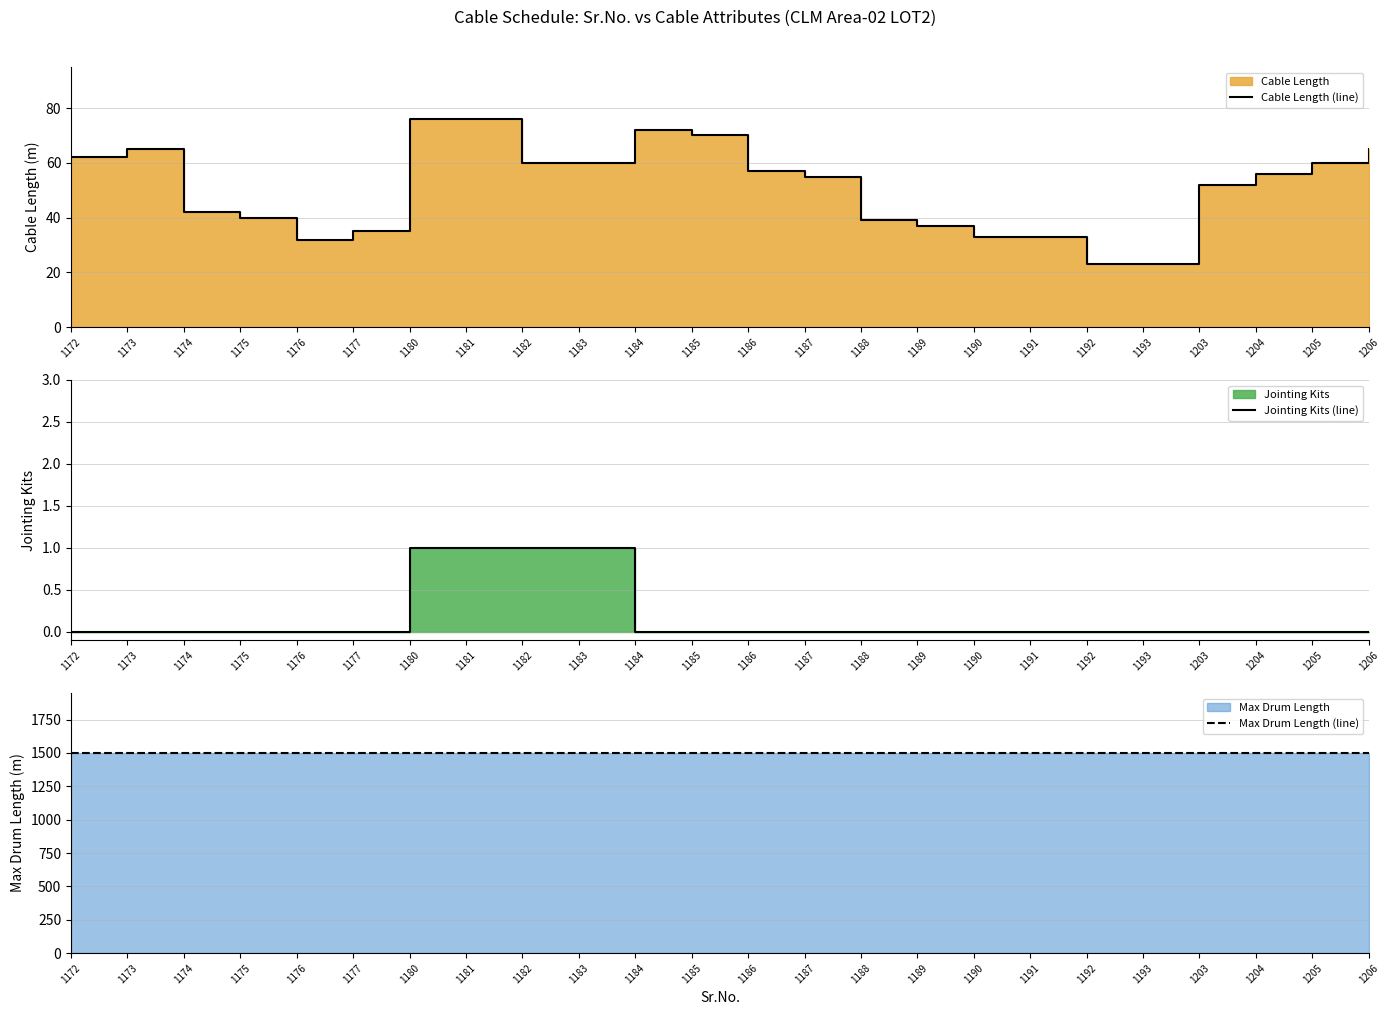

Which category has the highest value across all series?

1172